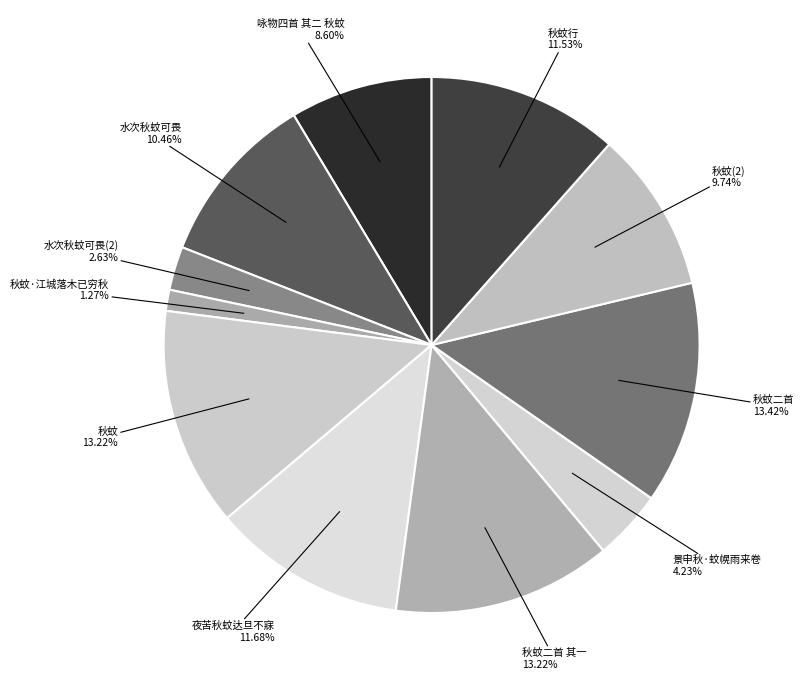

Count the number of slices in the pie.

11